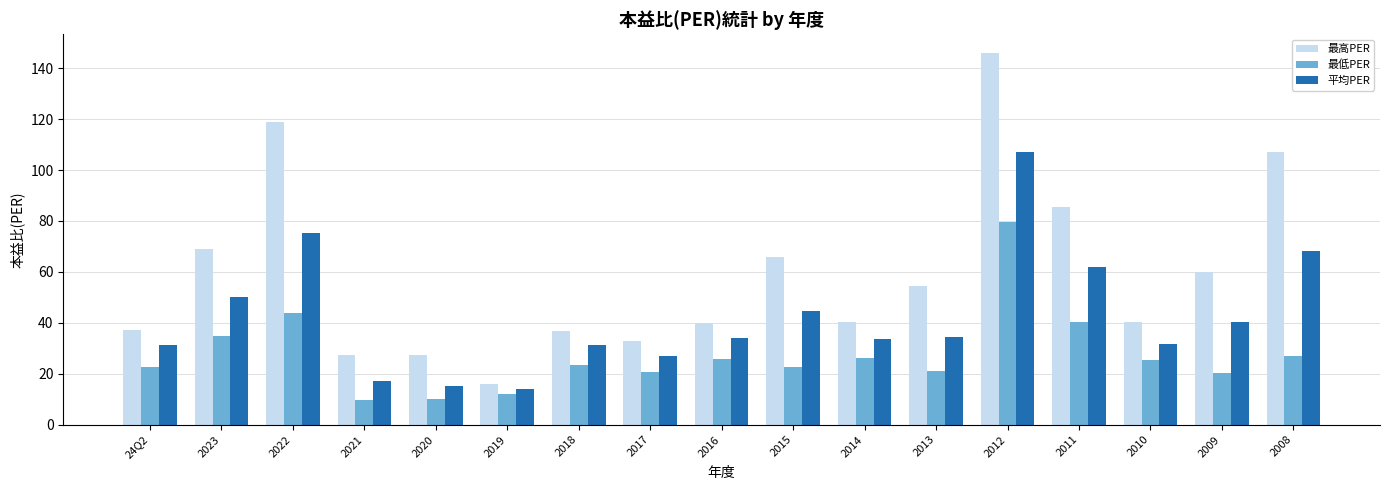

What is the spread (max minus min) of values at 2014?

14.4